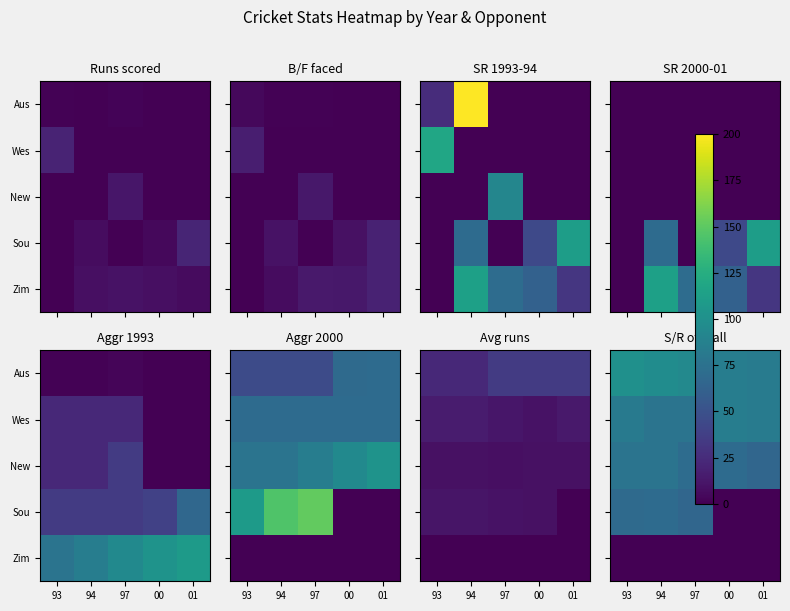

What is the maximum value for Sou?

70